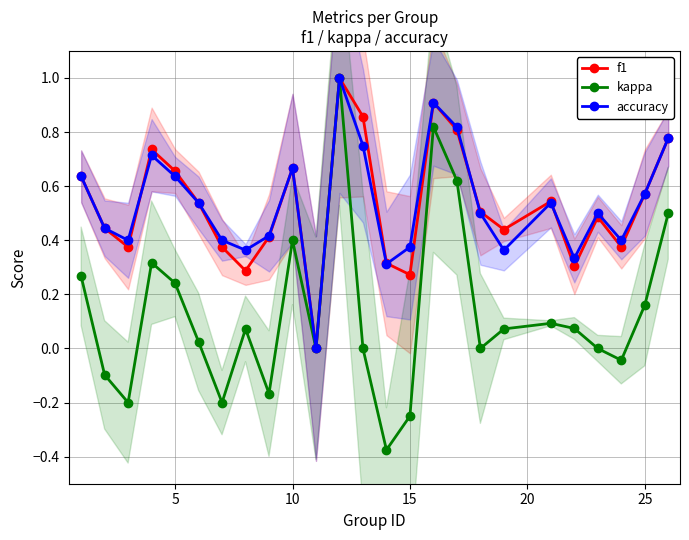

Is it true that f1 equals 0.2 at 10?

False